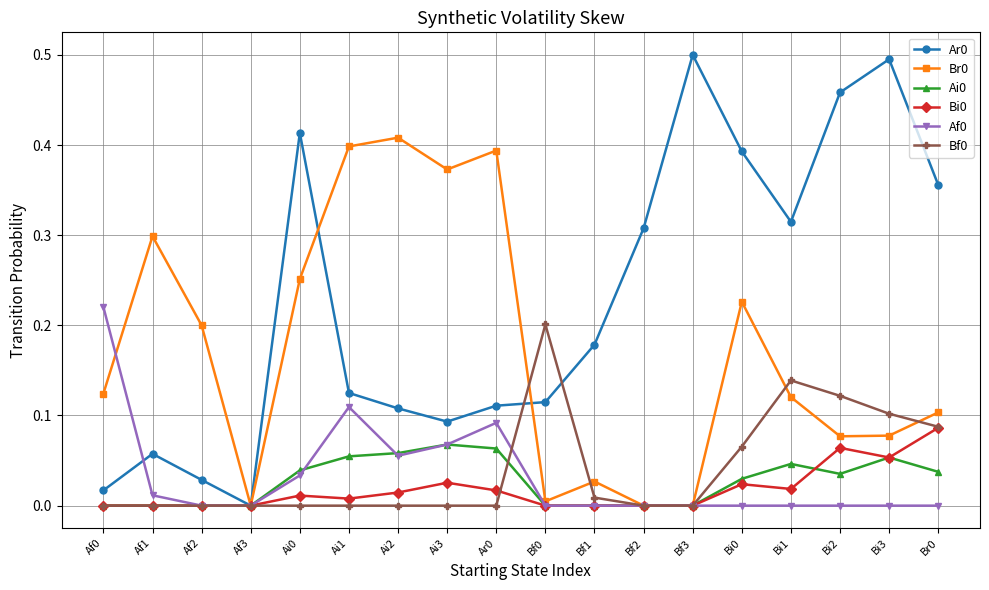

True or false: Ar0 has a value of 0.1 at Ai3.

True